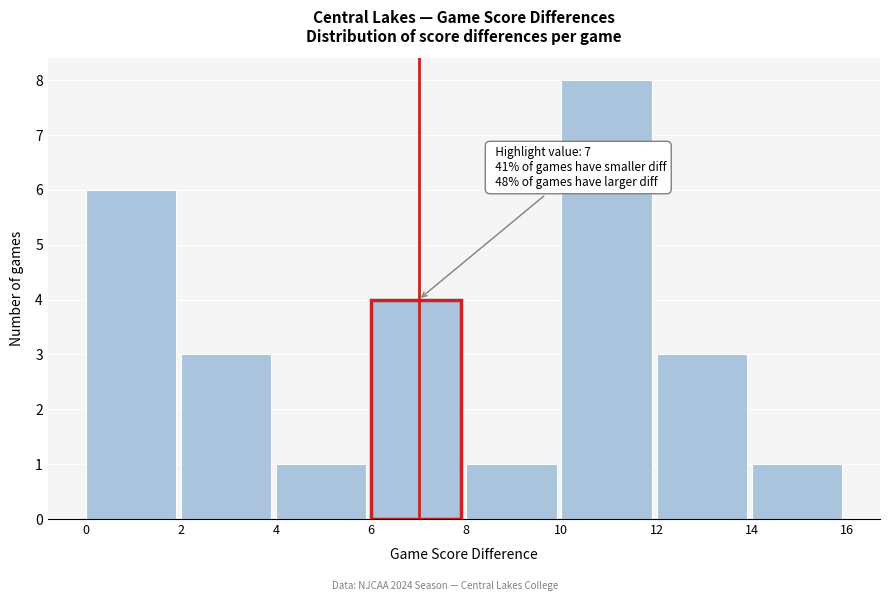

Which range on the x-axis has the tallest bar?

10 to 12